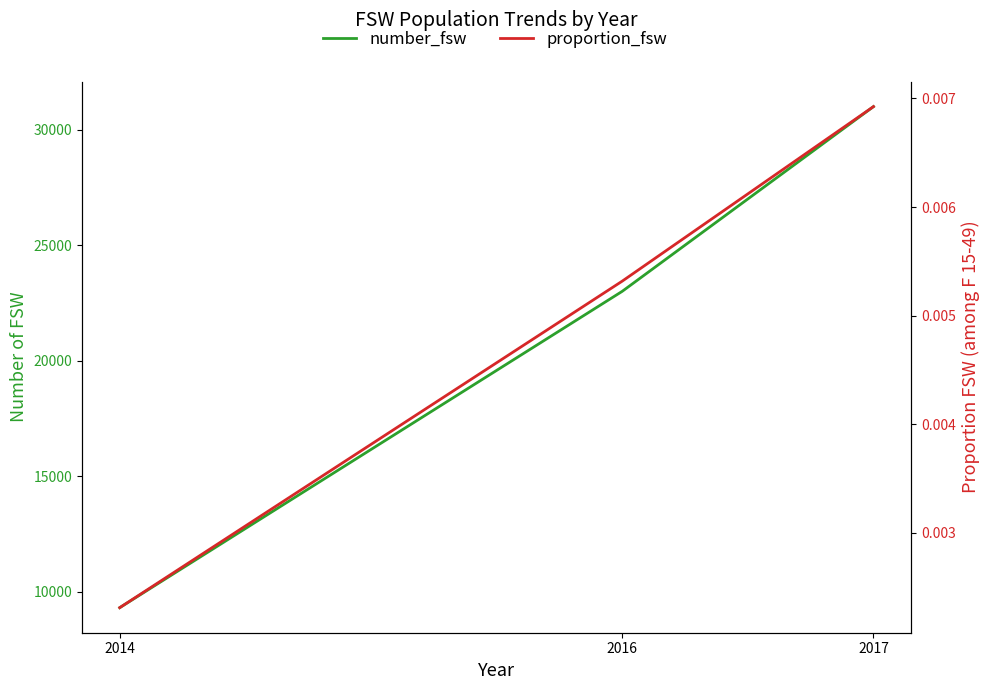

Which has a higher value, 2017 or 2016?

2017